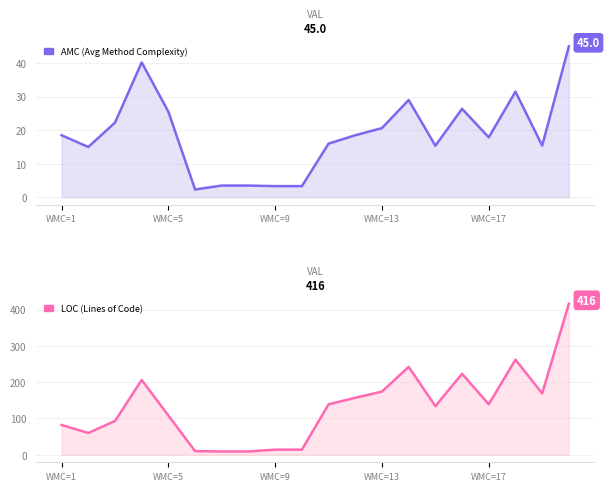

True or false: loc and amc cross at least once.

False